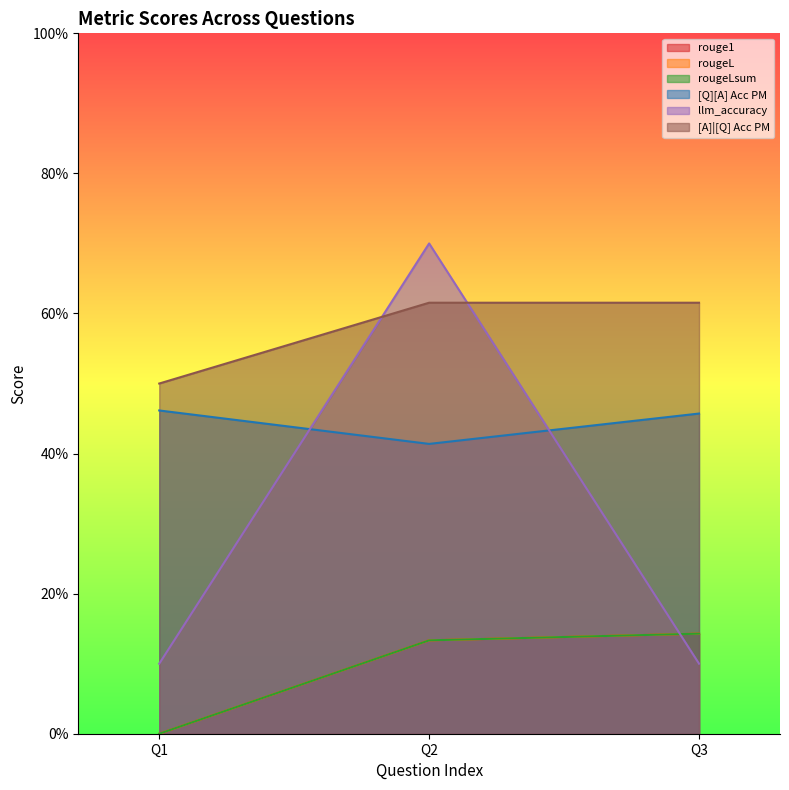

Does the chart display data point markers on the line(s)?

No